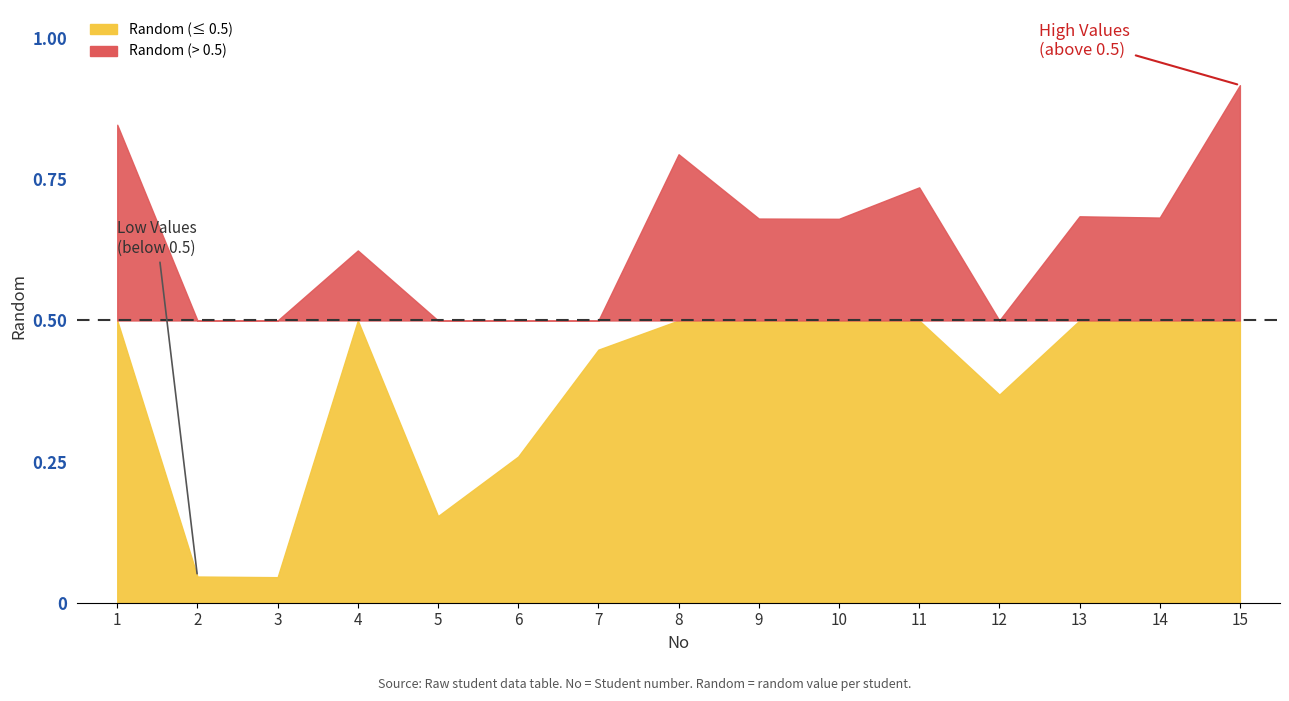

Reading left to right, what are all the values shown in this chart?

1=0.8	2=0.0	3=0.0	4=0.6	5=0.2	6=0.3	7=0.4	8=0.8	9=0.7	10=0.7	11=0.7	12=0.4	13=0.7	14=0.7	15=0.9